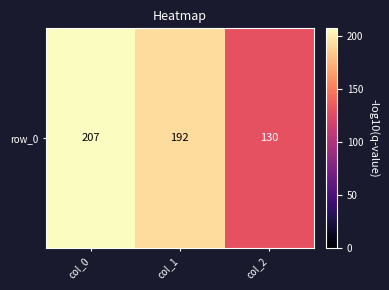

At which category does the chart reach its peak across all series?

col_0